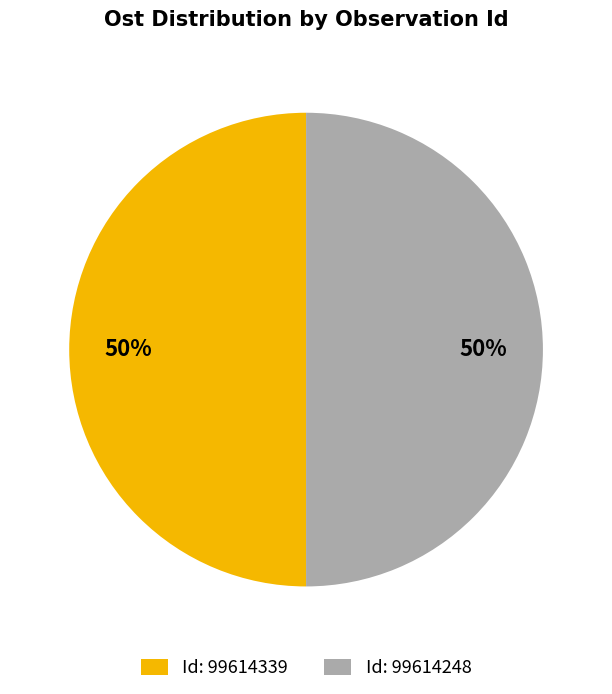

To the nearest percent, what portion does Id: 99614339 represent?

50%